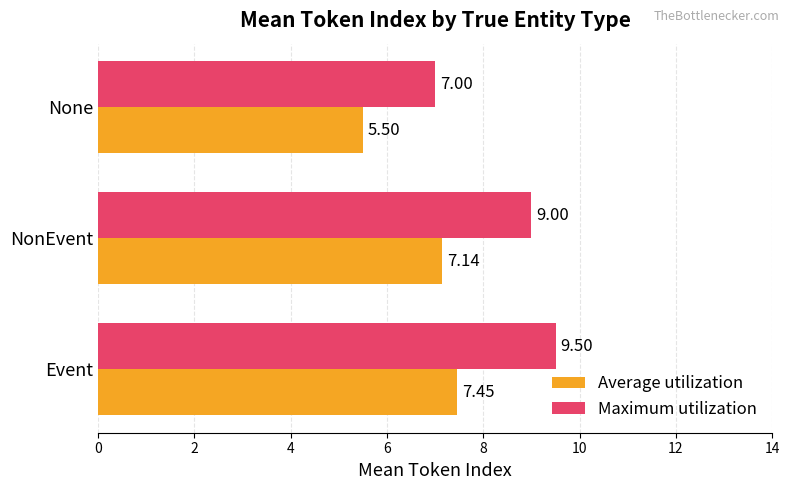

Which series has the largest range (max minus min)?

Maximum utilization